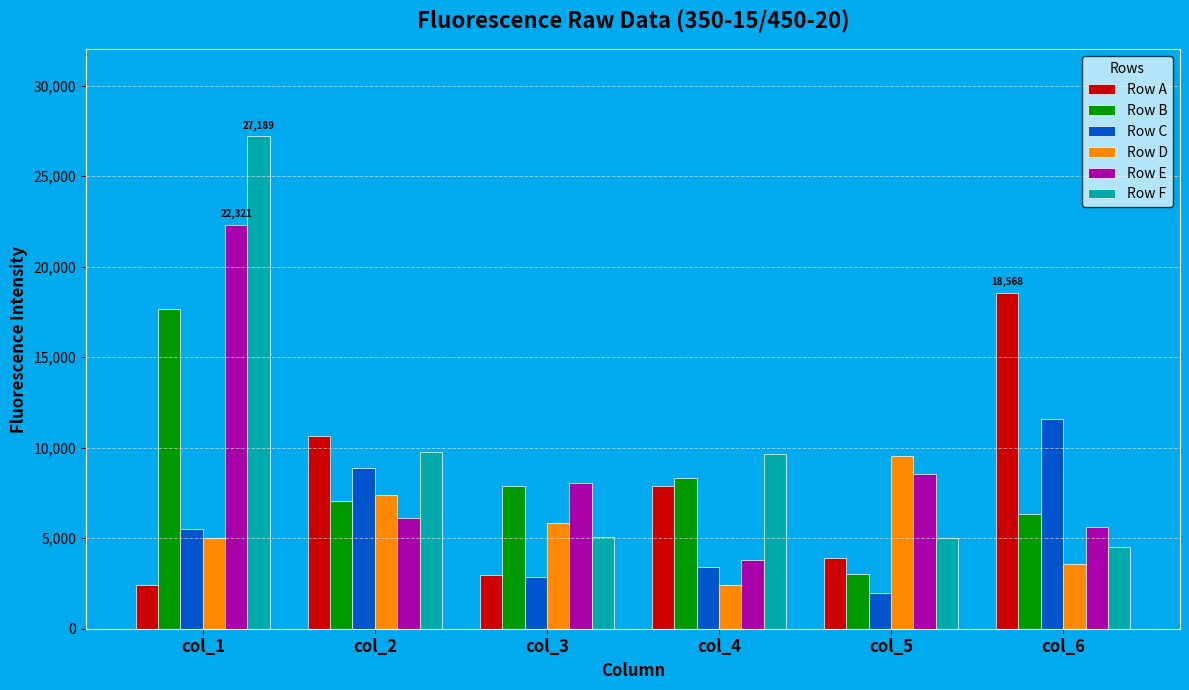

What is the value of the Row A bar at the 3rd from the left?

2957